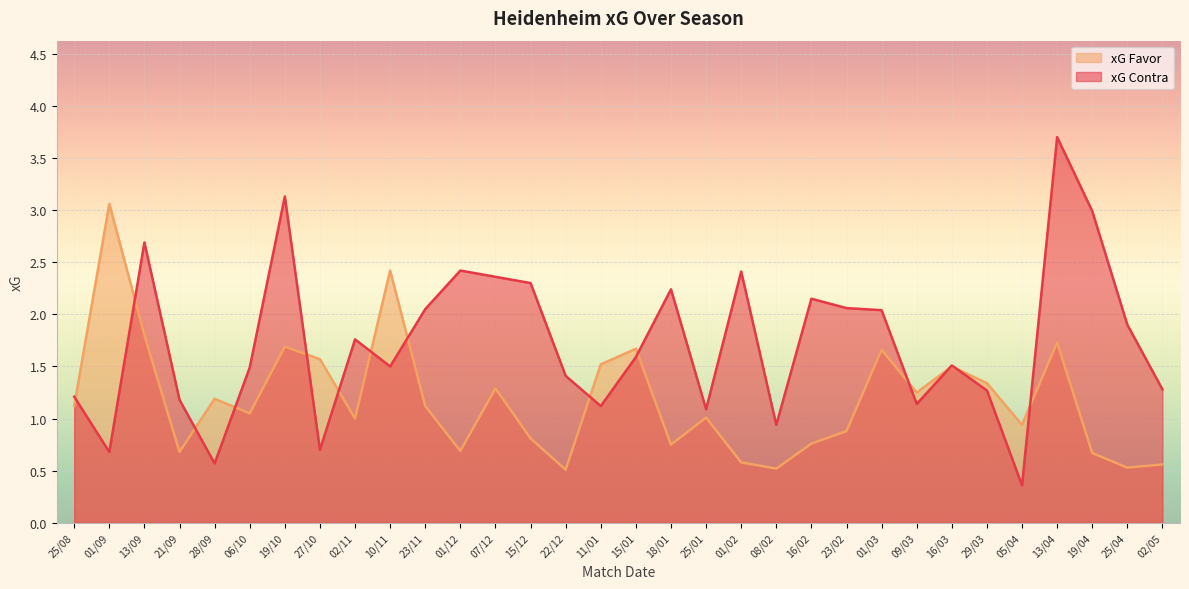

At which category is the sum across all series the highest?

13/04